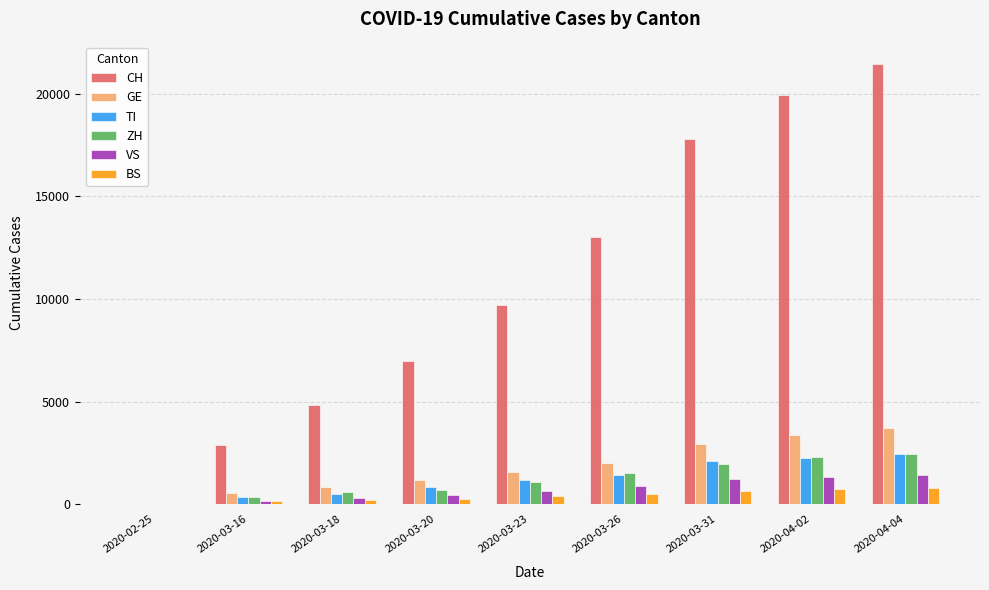

What is the spread (max minus min) of values at 2020-02-25?

29